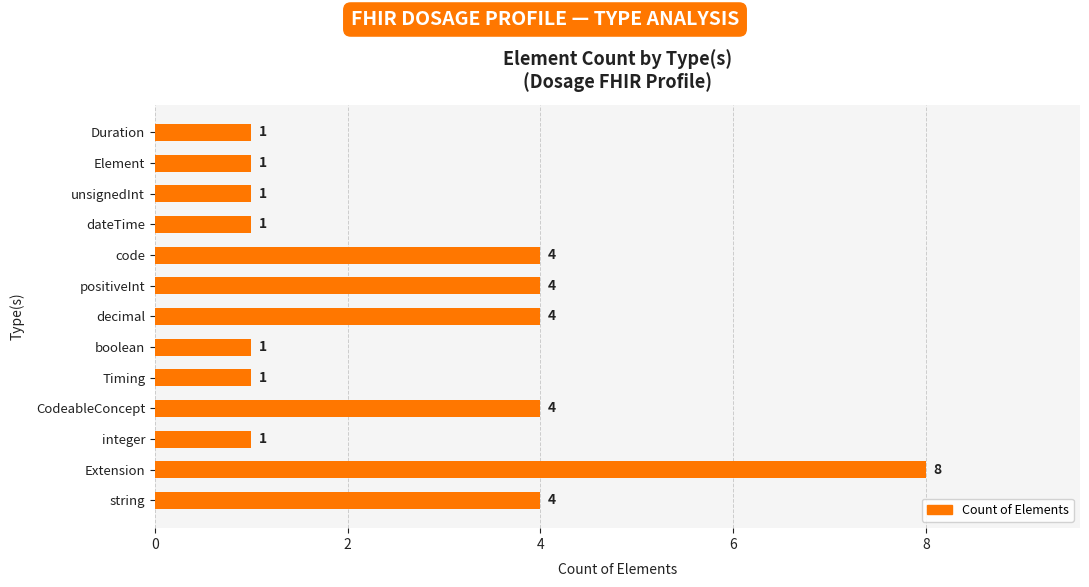

What is the ratio of the value at positiveInt to the value at unsignedInt?

4.0